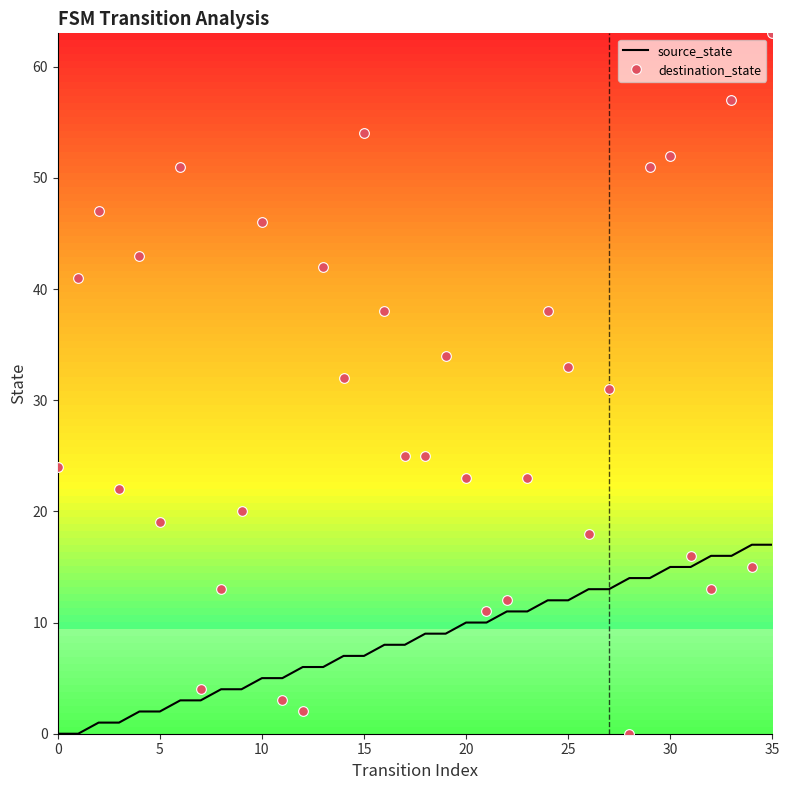

What is the greatest value displayed?

63